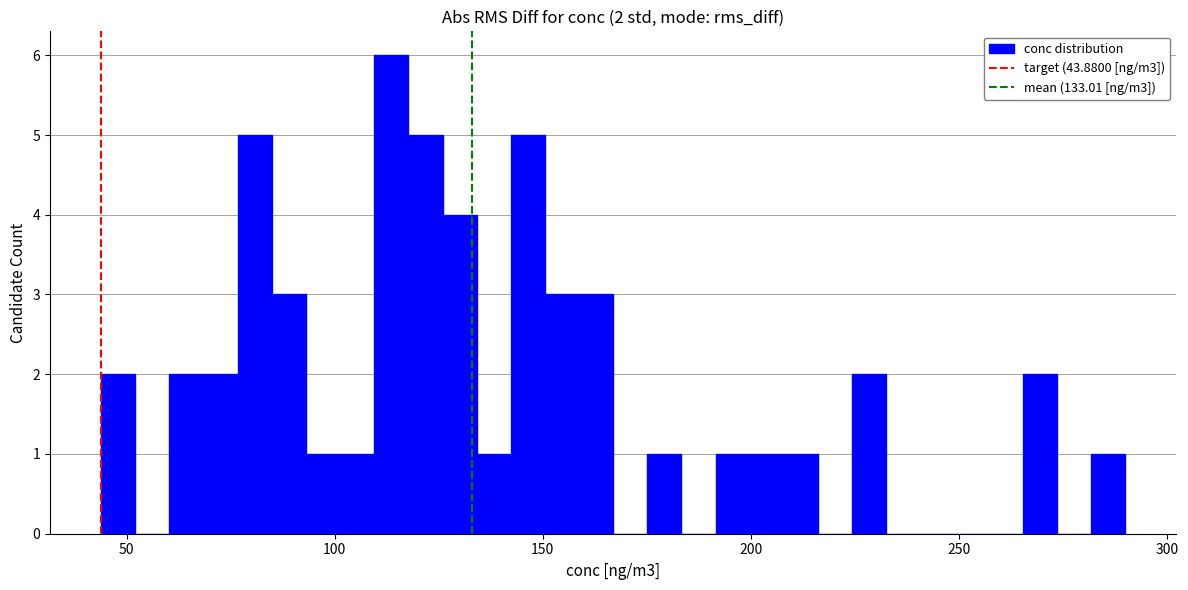

Read against the x-axis, roughly where is the centre of the tallest bar?

115